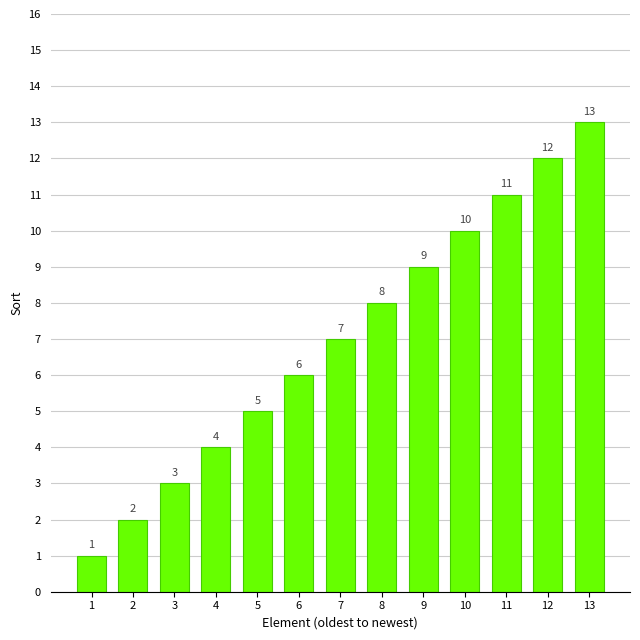

What is the smallest value displayed?

1